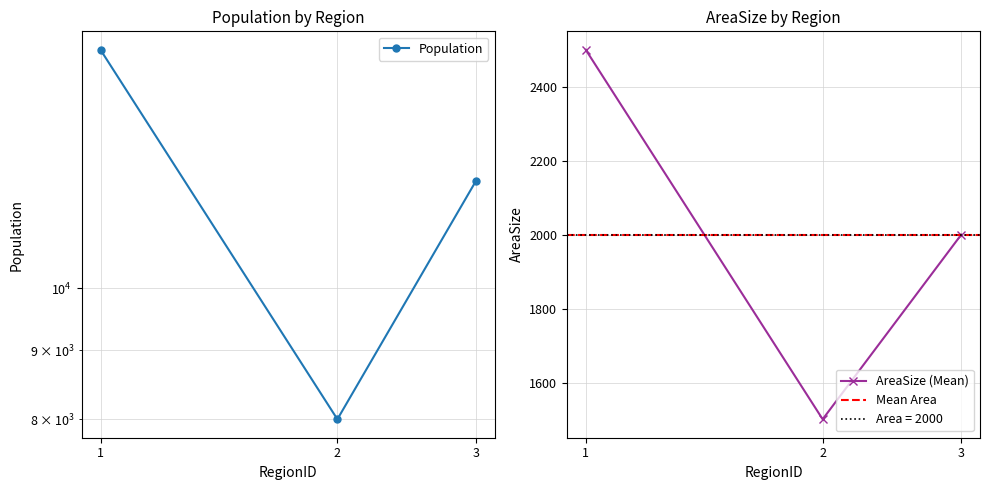

How many data points in Population are less than 12000?

1